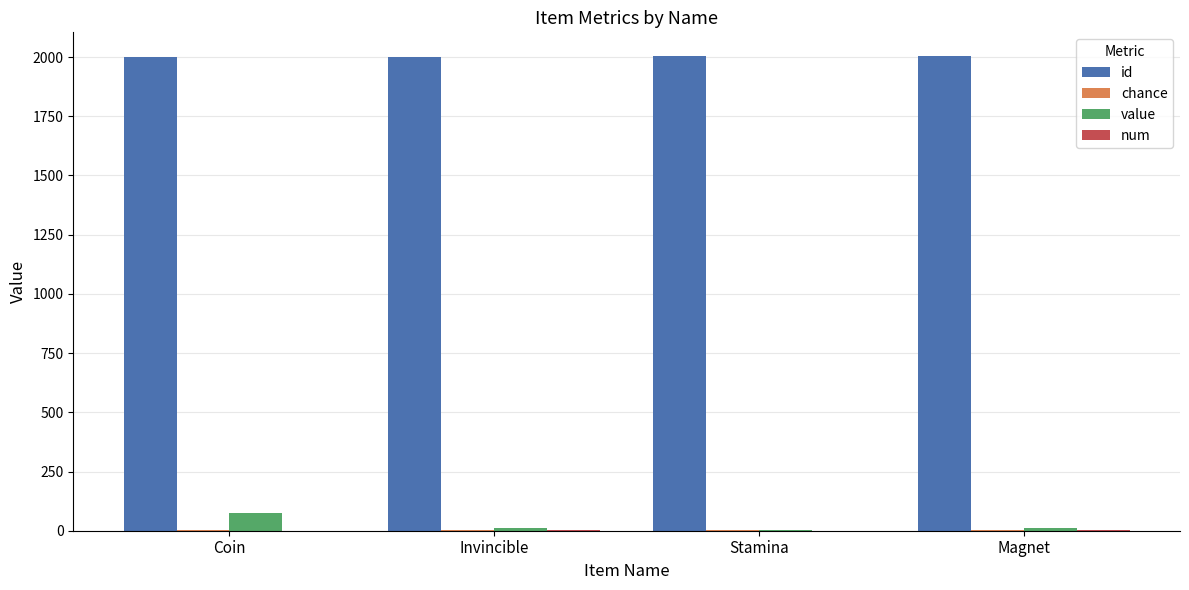

The id series shows 551 at Stamina. True or false?

False